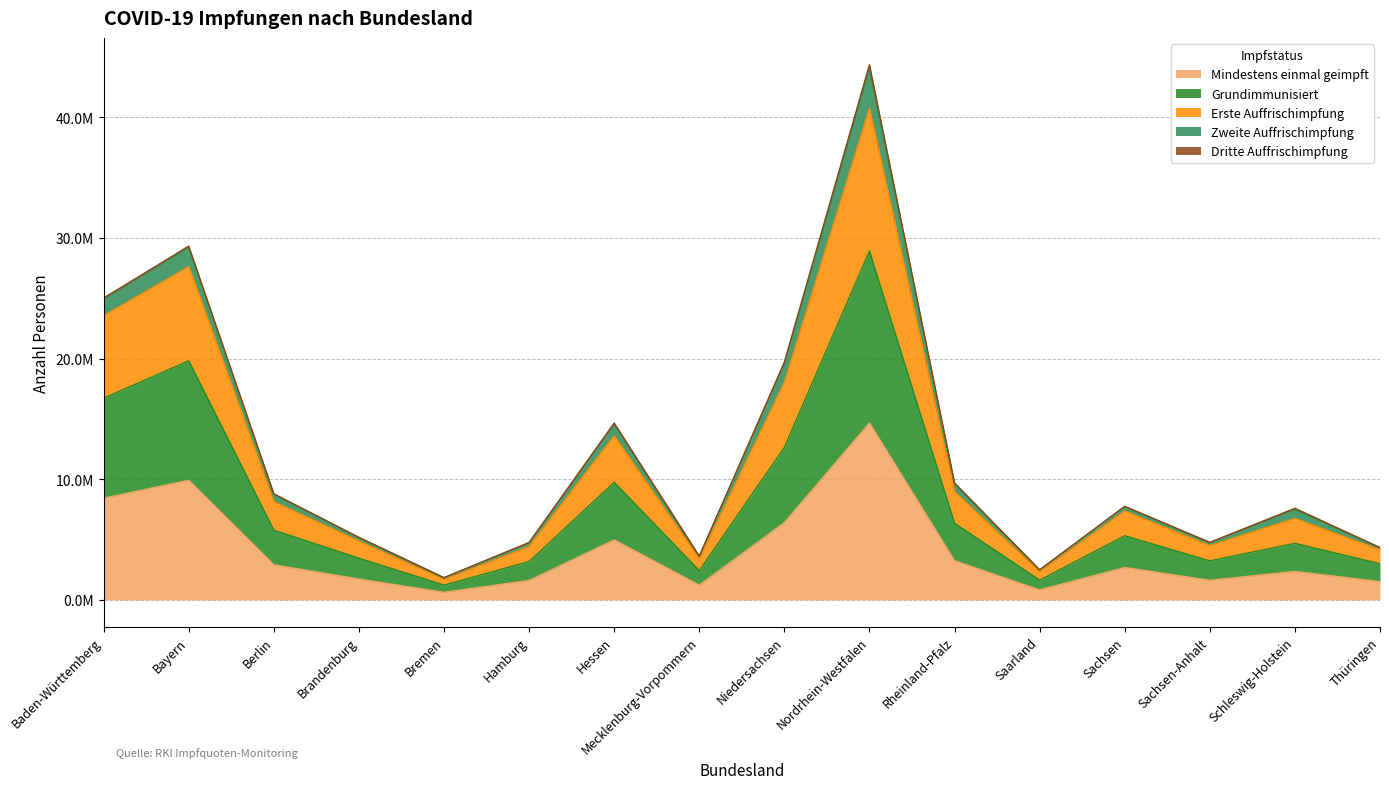

Does the chart have visible grid lines?

Yes